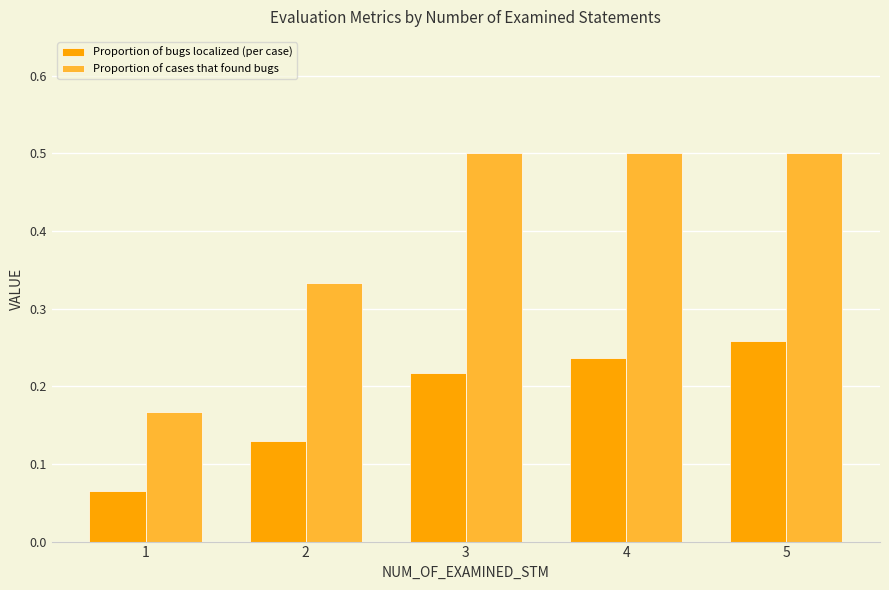

What is the sum of the Proportion of bugs localized (per case) values at 4 and 5?

0.5